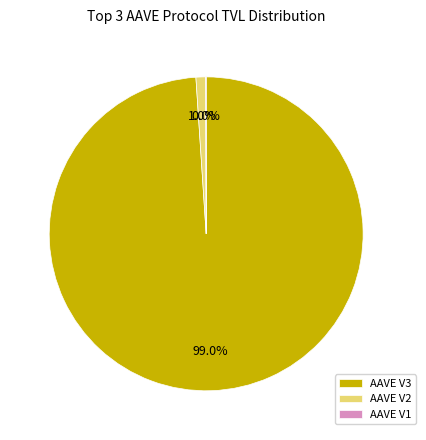

What is the majority slice?

AAVE V3